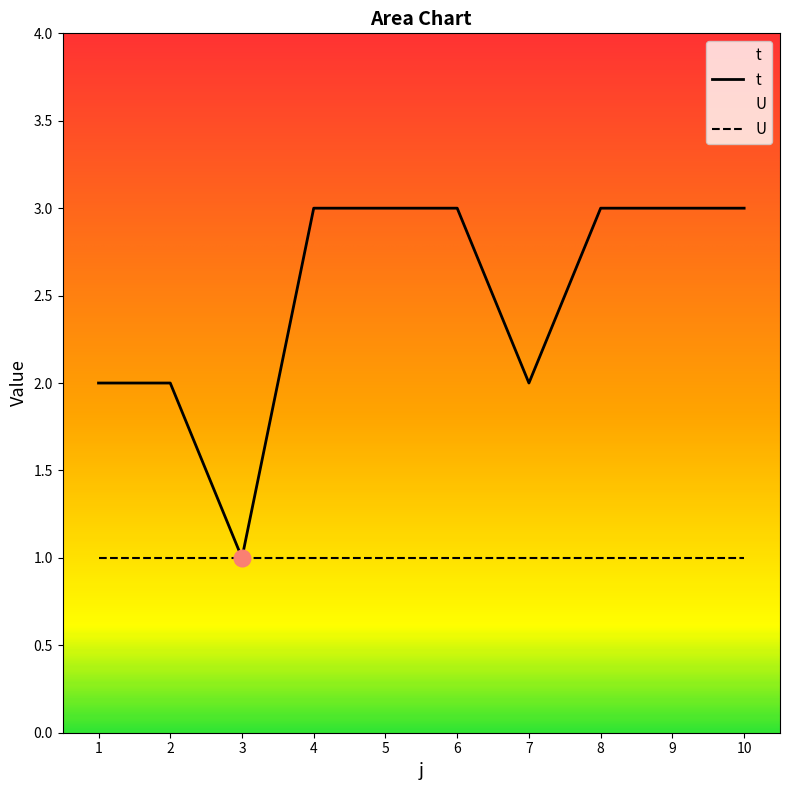

What is the greatest value displayed?

3